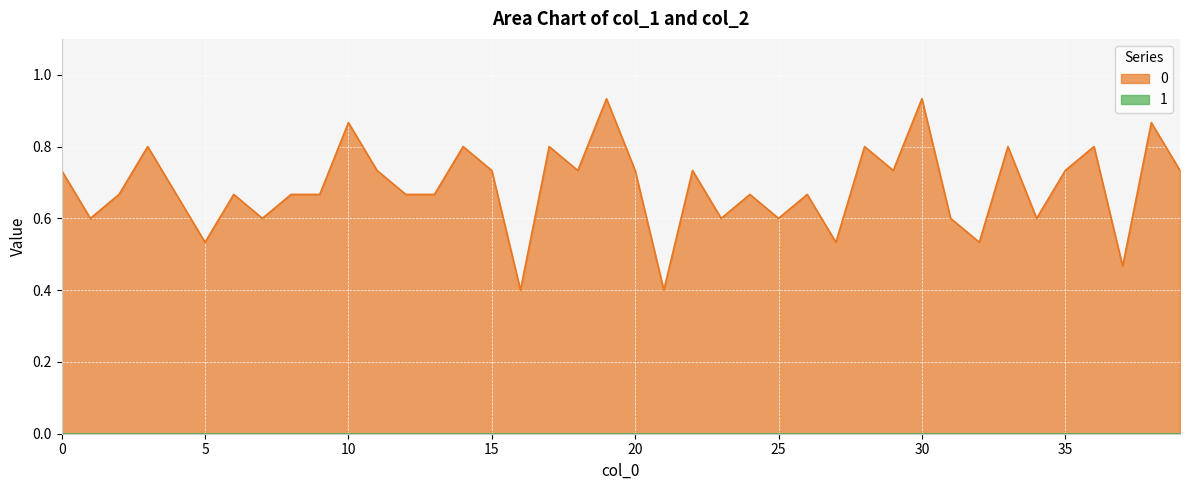

What is the value of the 28th point from the left?

0.5